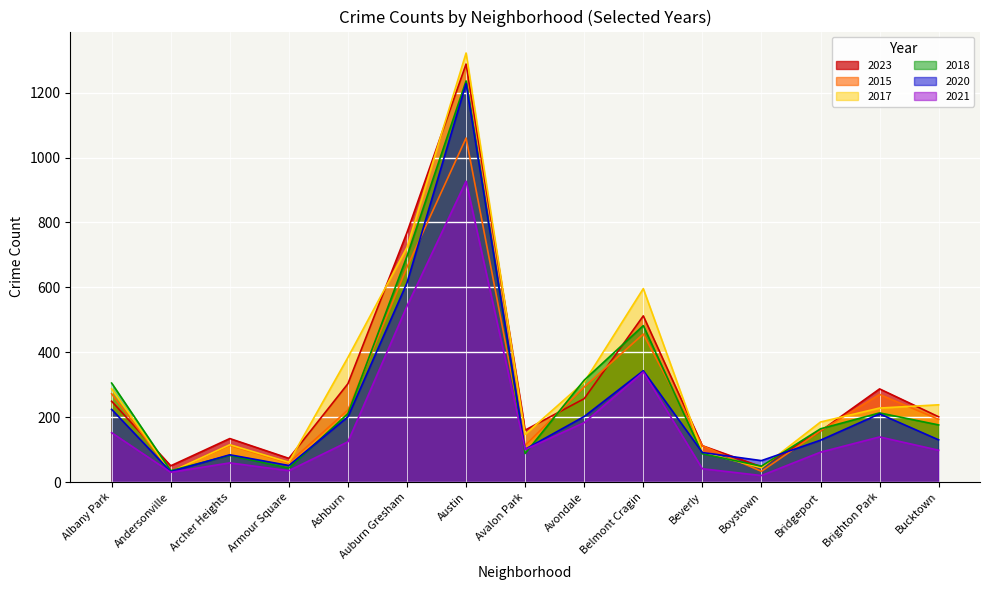

At which category does 2021 reach its first local valley?

Andersonville